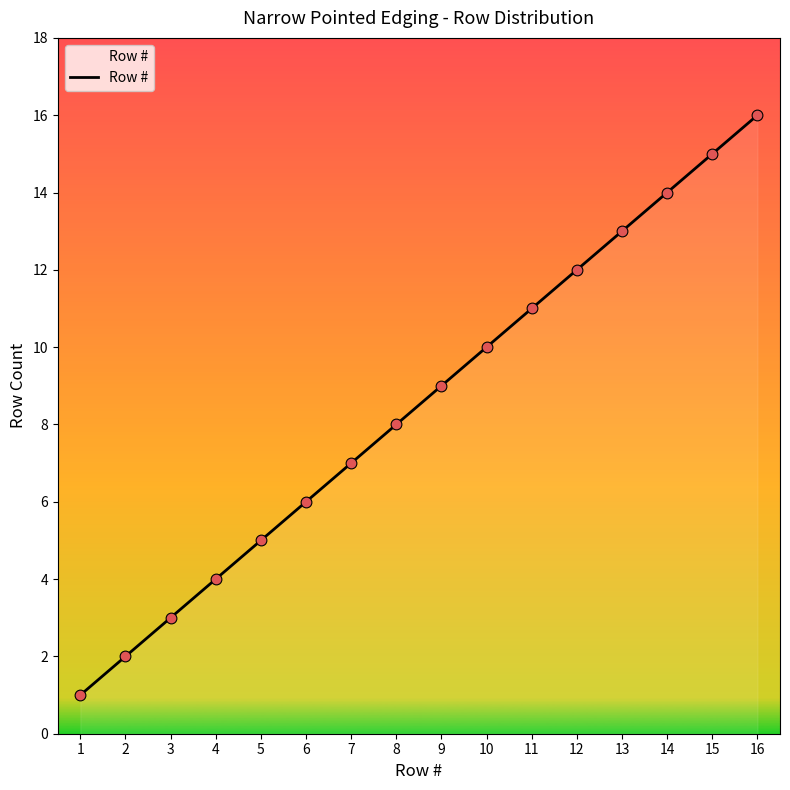

What is the change in value from 4 to 13?

+9